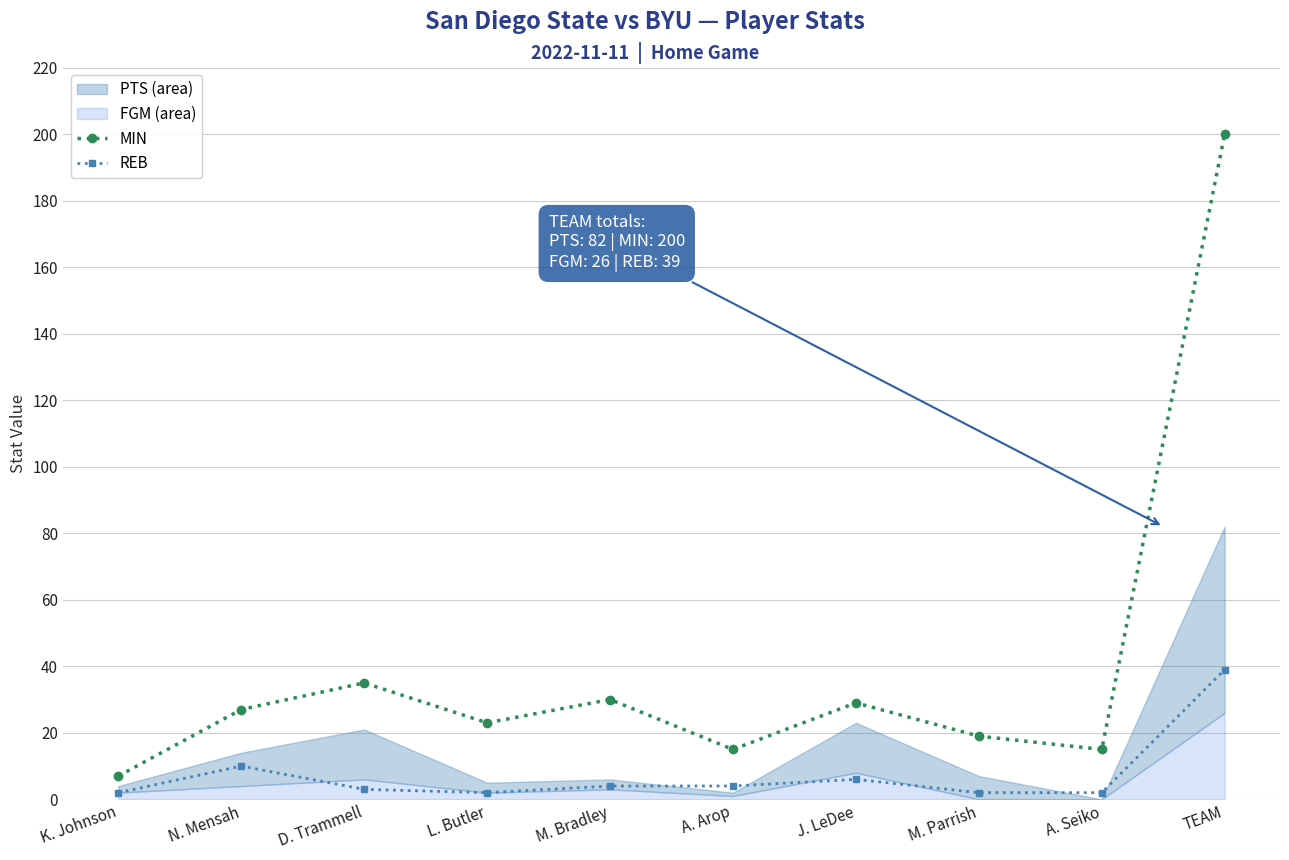

True or false: MIN and REB intersect in this chart.

False